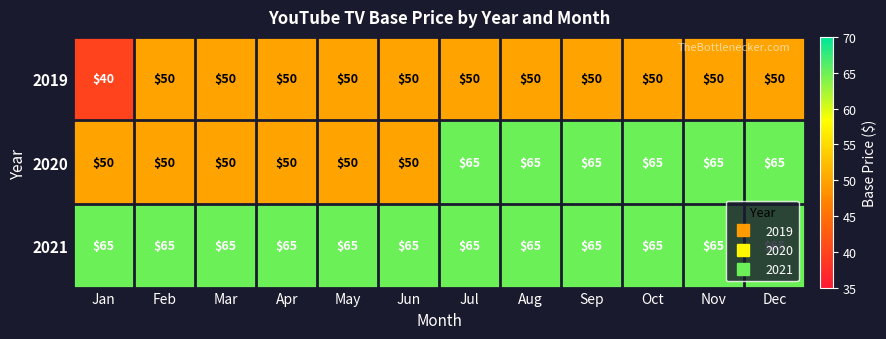

What is the minimum value shown in the chart?

40